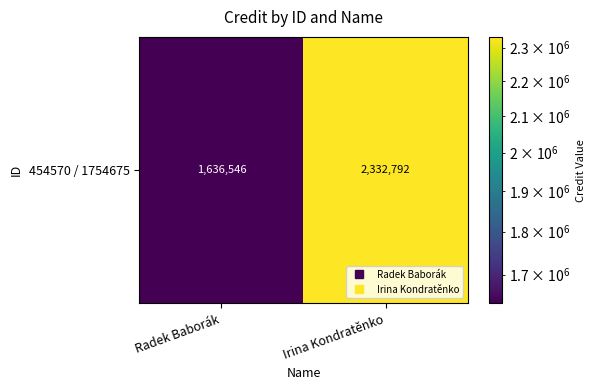

How many values are below 2332792?

1